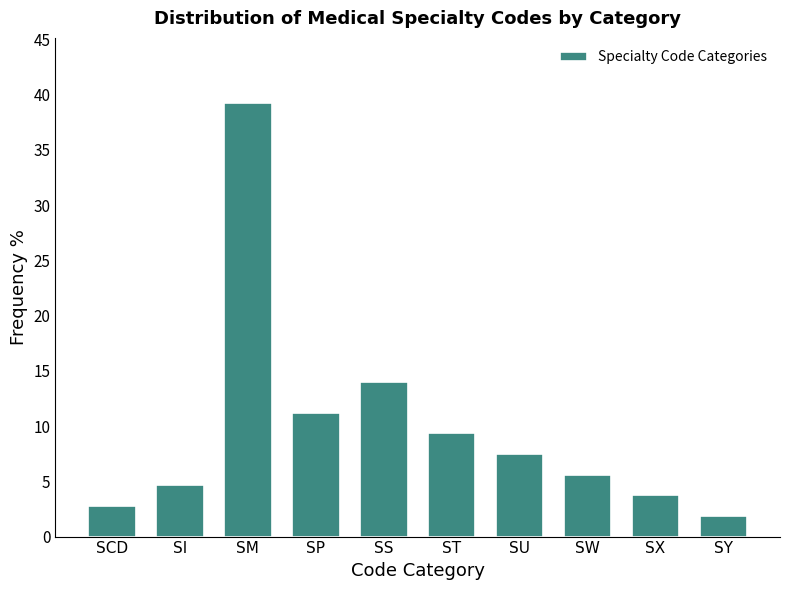

Reading left to right, extract all data points from this chart.

SCD=2.8	SI=4.7	SM=39.3	SP=11.2	SS=14.0	ST=9.3	SU=7.5	SW=5.6	SX=3.7	SY=1.9